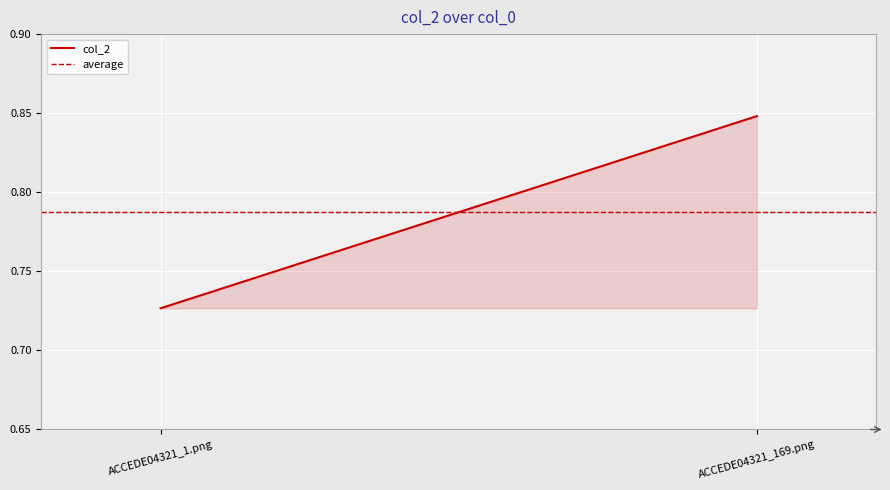

What is the sum of all average values?

1.6